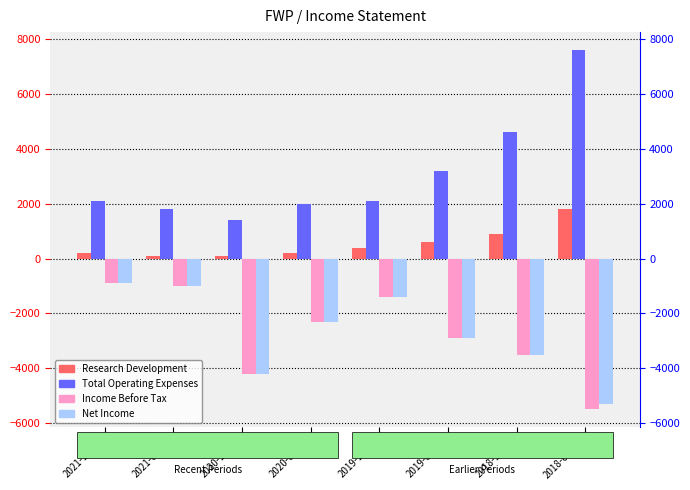

Which has a higher value, 2021-06-30 or 2021-12-31?

2021-12-31